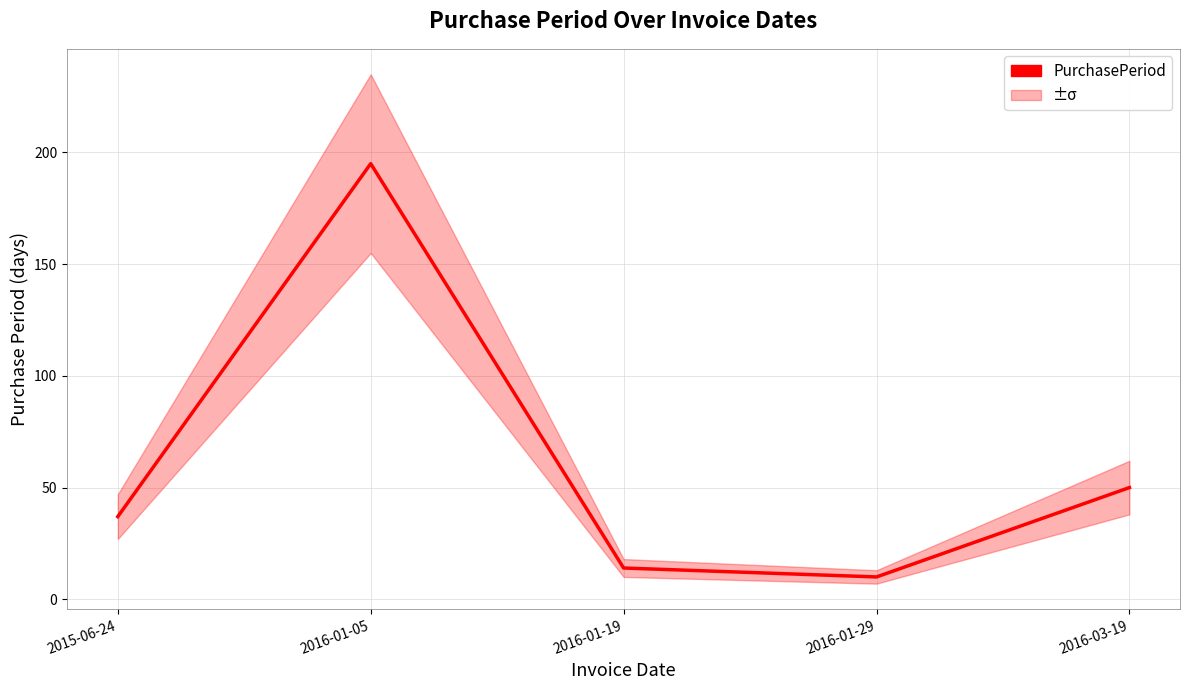

At which label is the value closest to 102?

2016-03-19